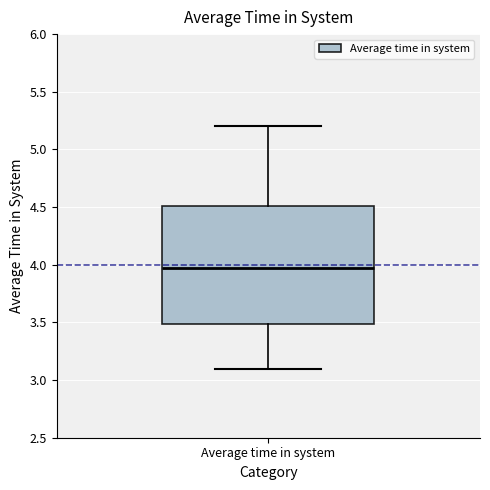

Read this box plot against the y-axis: the position of the median line, the range covered by the box, and the ends of both whiskers. The values are not printed on the chart, so give them approximately, as read against the axis.

median 4.0, box 3.5 to 4.5, whiskers 3.1 to 5.2